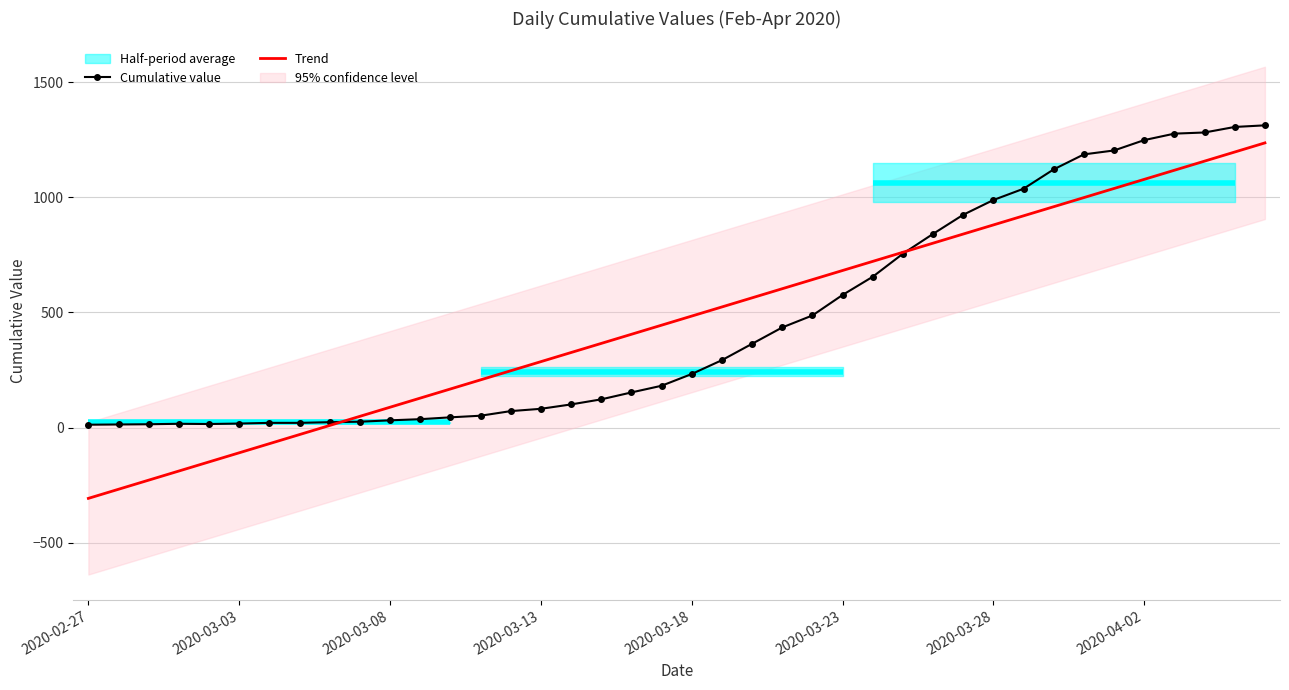

What is the maximum value for Trend?

1235.8